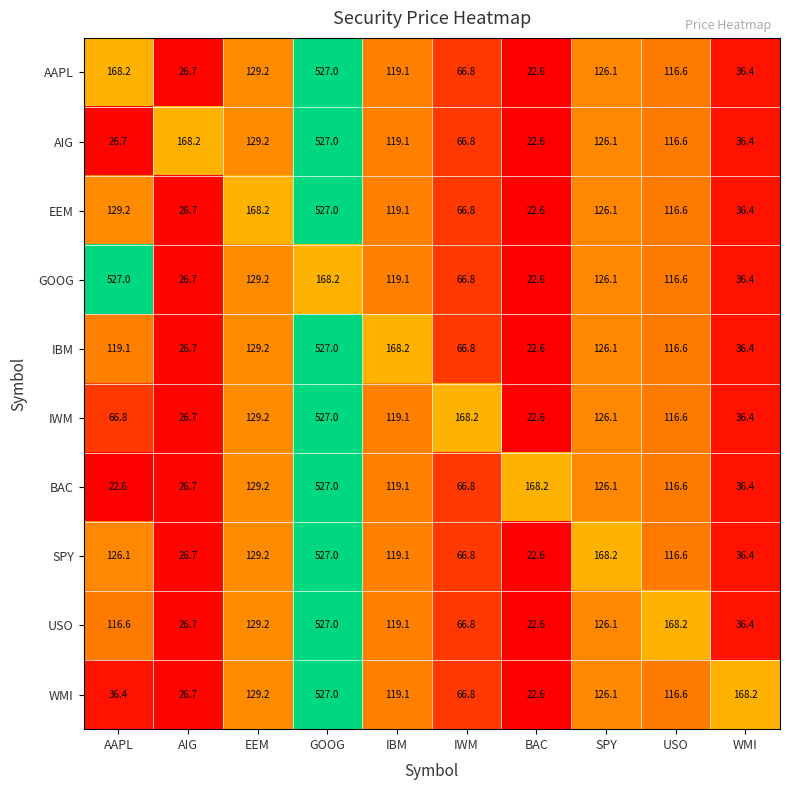

Rank the categories by USO value from highest to lowest.

GOOG, USO, EEM, SPY, IBM, AAPL, IWM, WMI, AIG, BAC